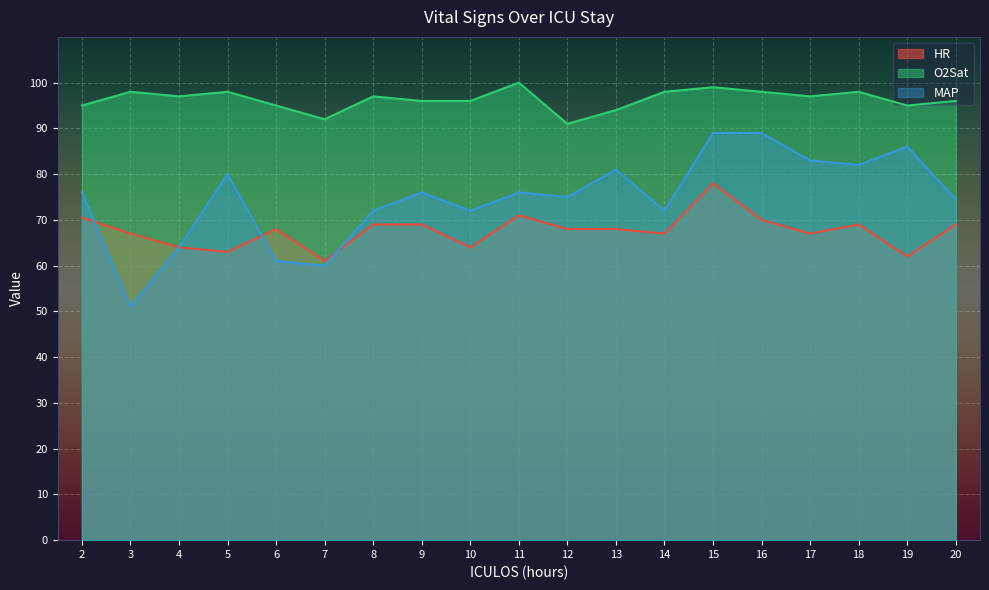

Reading left to right, extract all data points from this chart.

HR: 70.5	67.0	64.0	63.0	68.0	61.0	69.0	69.0	64.0	71.0	68.0	68.0	67.0	78.0	70.0	67.0	69.0	62.0	69.0
O2Sat: 95.0	98.0	97.0	98.0	95.0	92.0	97.0	96.0	96.0	100.0	91.0	94.0	98.0	99.0	98.0	97.0	98.0	95.0	96.0
MAP: 76.0	51.0	64.0	80.0	61.0	60.0	72.0	76.0	72.0	76.0	75.0	81.0	72.0	89.0	89.0	83.0	82.0	86.0	74.5